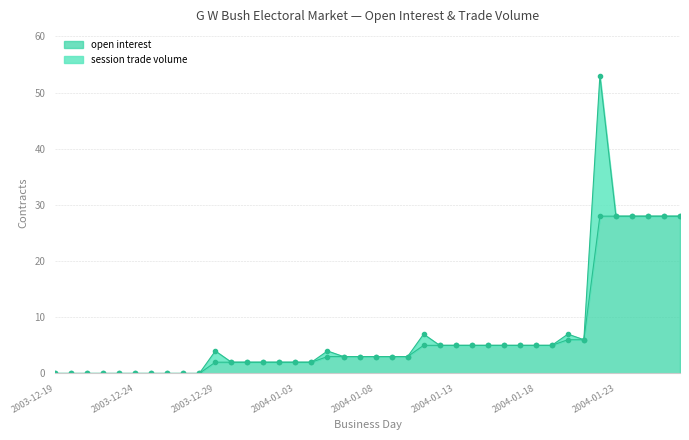

Which label corresponds to the largest value in the chart?

2004-01-22